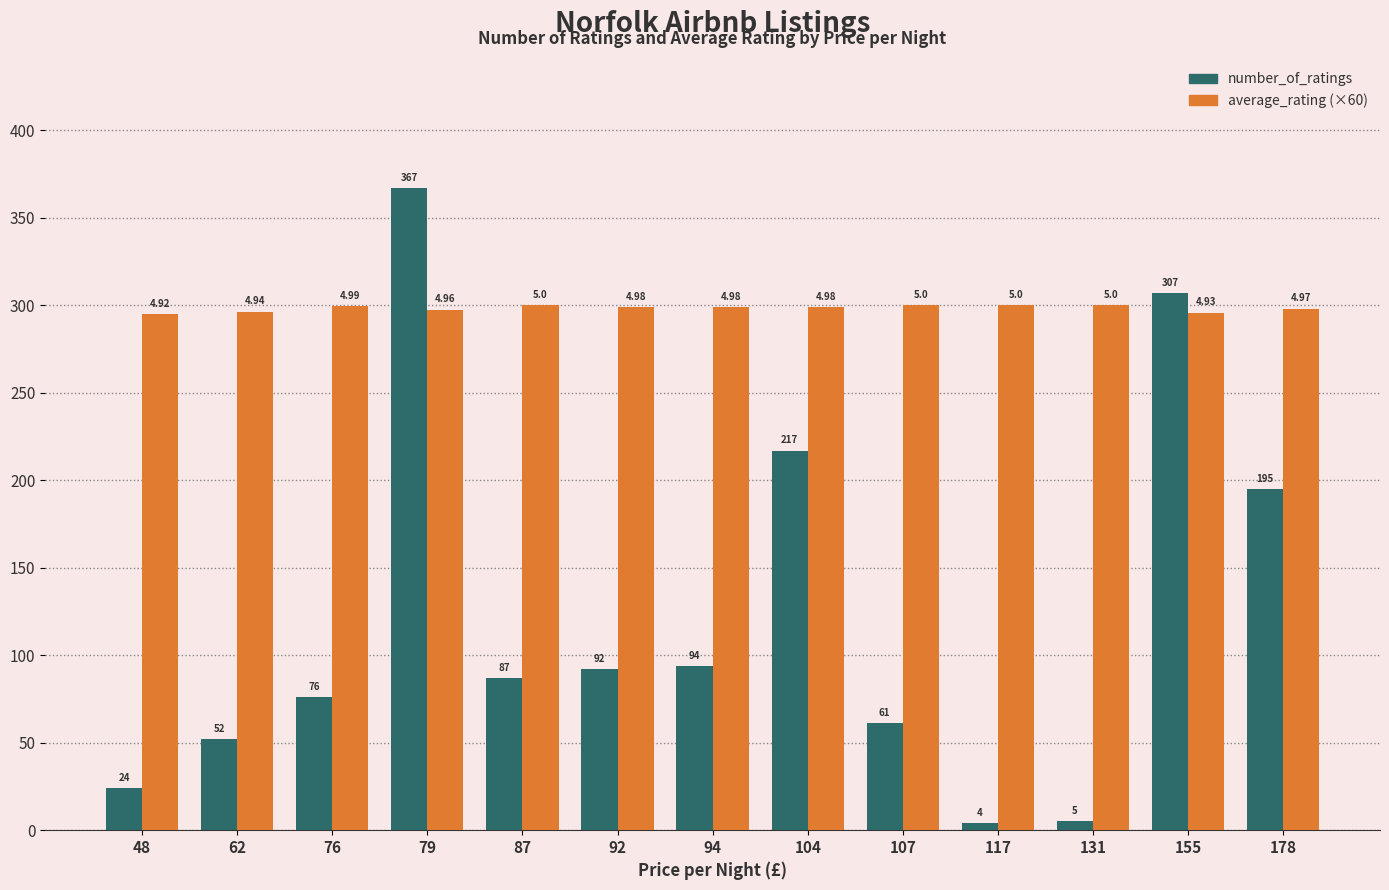

Reading left to right, what are all the values shown in this chart?

number_of_ratings: 48=24.0	62=52.0	76=76.0	79=367.0	87=87.0	92=92.0	94=94.0	104=217.0	107=61.0	117=4.0	131=5.0	155=307.0	178=195.0
average_rating (×60): 48=295.2	62=296.4	76=299.4	79=297.6	87=300.0	92=298.8	94=298.8	104=298.8	107=300.0	117=300.0	131=300.0	155=295.8	178=298.2